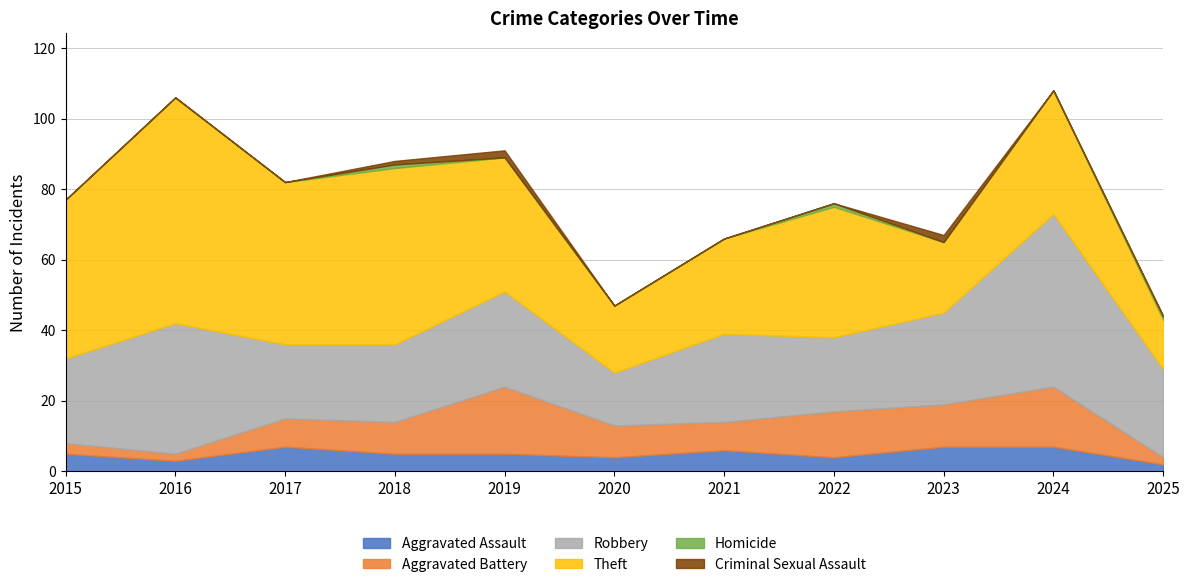

How many positive values does the Criminal Sexual Assault series have?

3